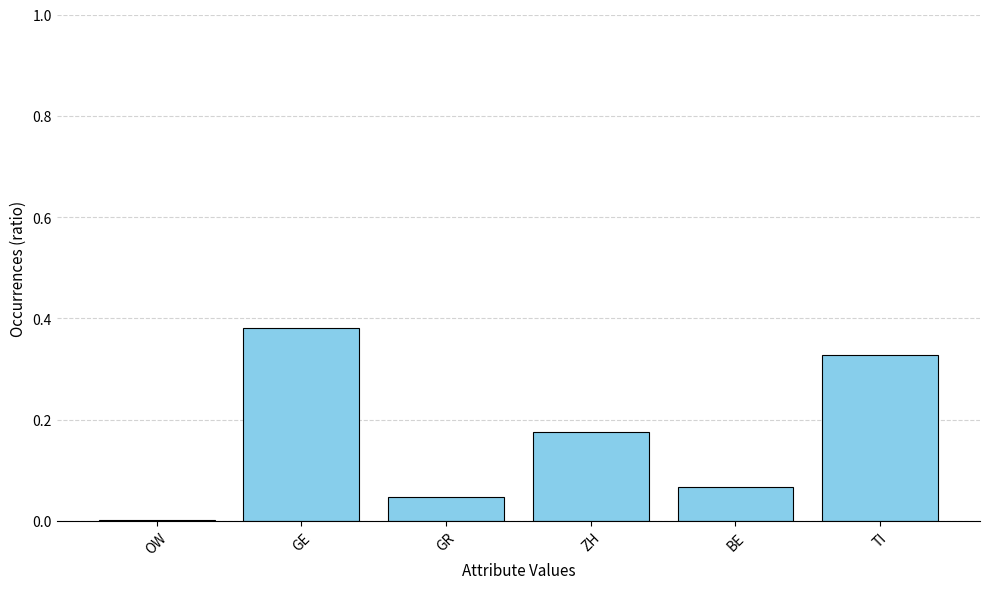

What is the sum of all values?

1.0